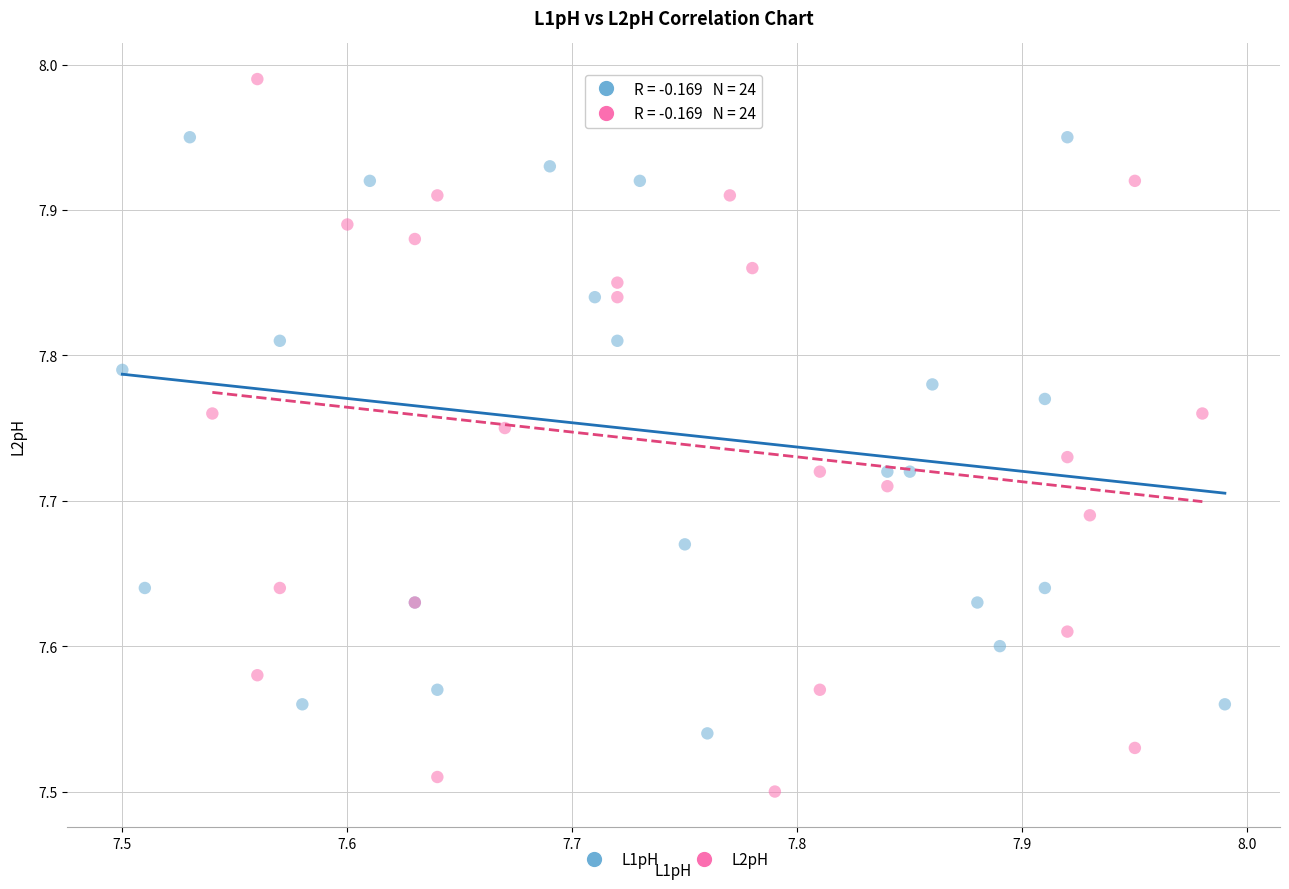

Which series reaches the minimum Y coordinate?

L2pH